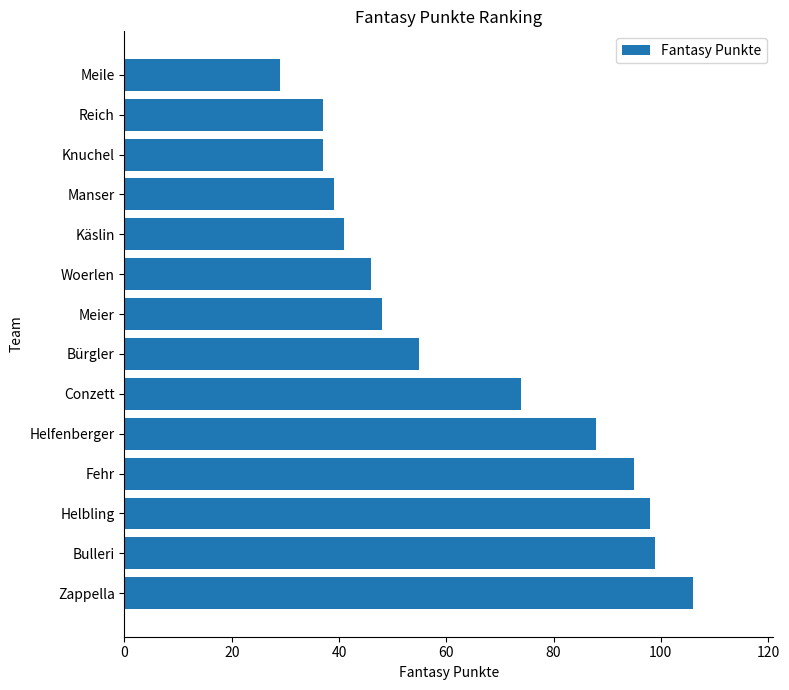

What is the sum of all values?

892